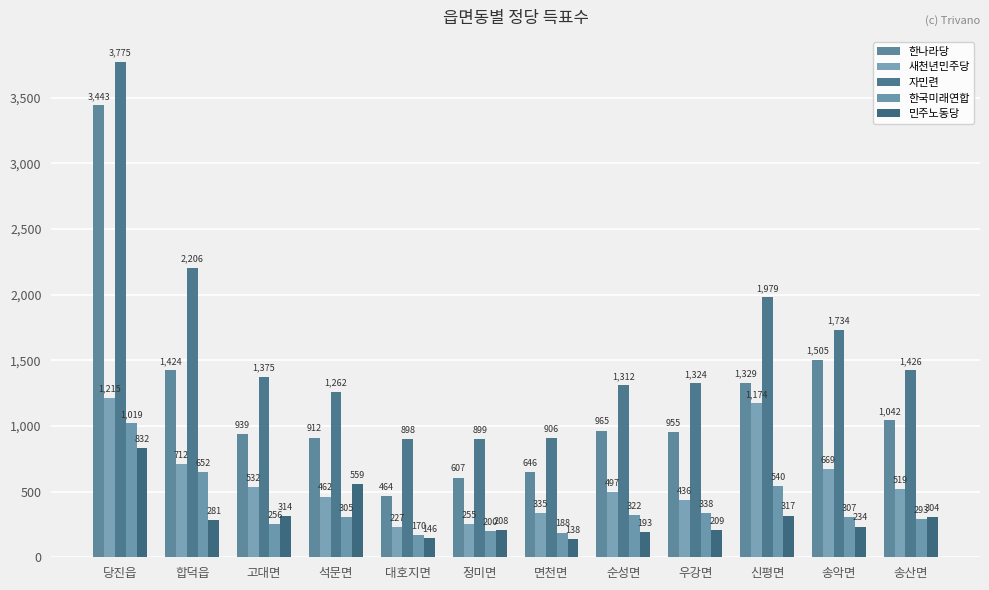

Reading left to right, what are all the values shown in this chart?

한나라당: 3443	1424	939	912	464	607	646	965	955	1329	1505	1042
새천년민주당: 1215	712	532	462	227	255	335	497	436	1174	669	519
자민련: 3775	2206	1375	1262	898	899	906	1312	1324	1979	1734	1426
한국미래연합: 1019	652	256	305	170	200	188	322	338	540	307	293
민주노동당: 832	281	314	559	146	208	138	193	209	317	234	304